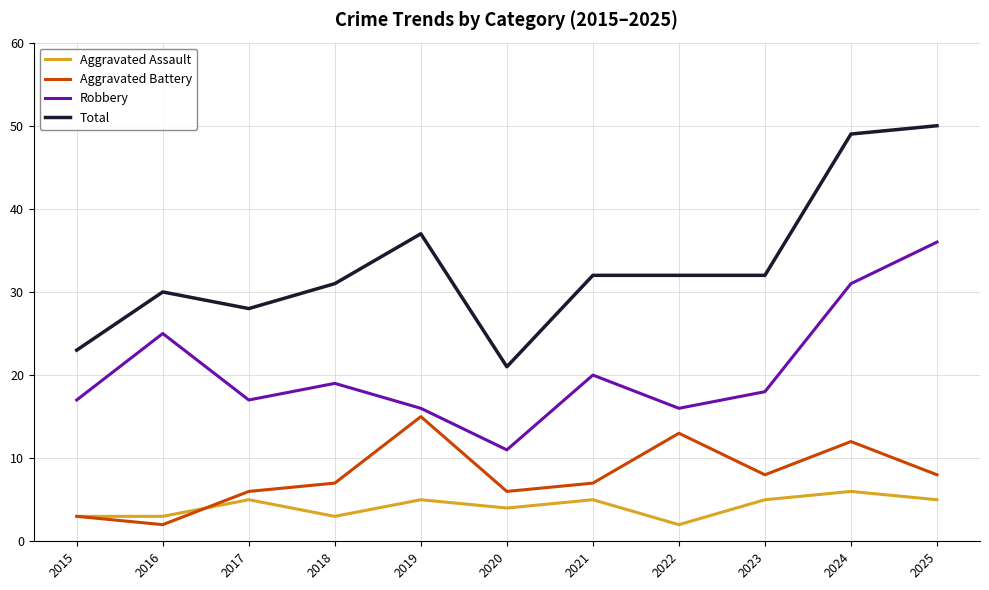

Which series has the widest spread of values?

Total